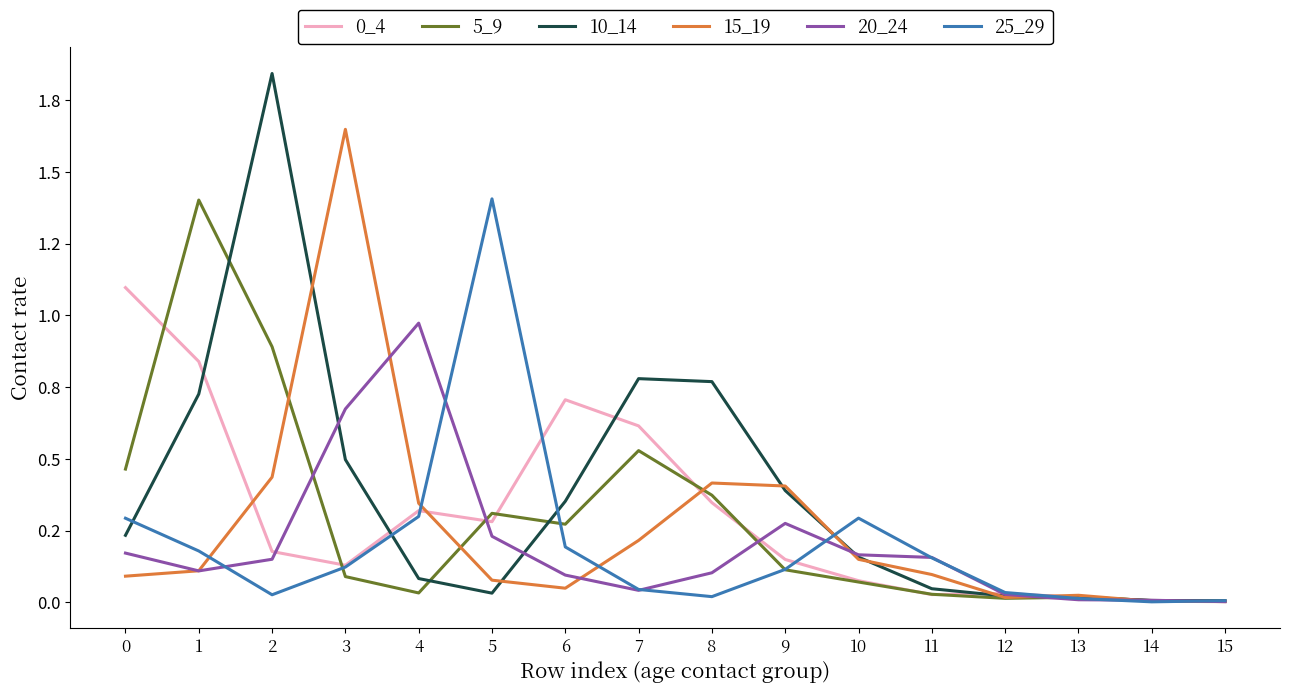

Which has a higher value, 3 or 6?

6